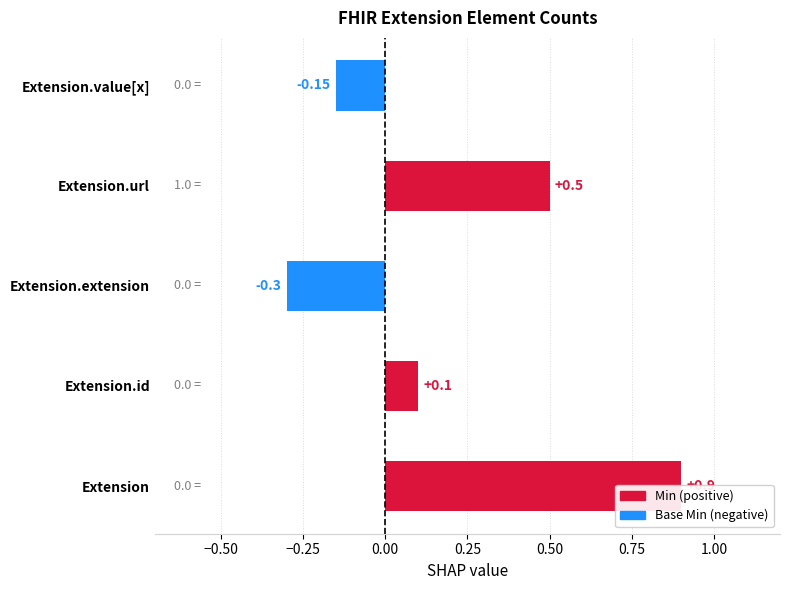

What is the change in value from Extension.url to Extension.value[x]?

-0.7